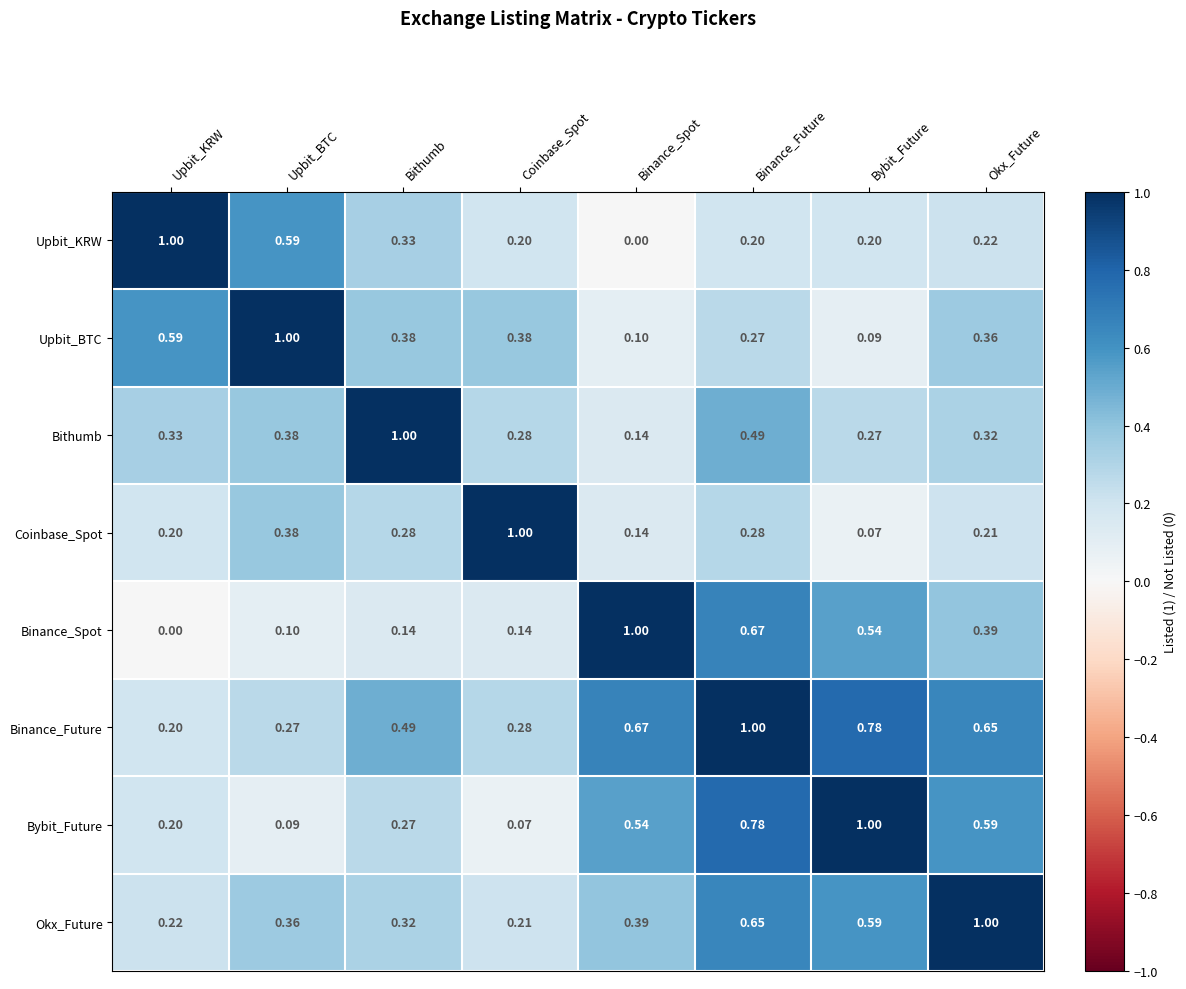

Rank the series at Bithumb from highest to lowest value.

Bithumb, Binance_Future, Upbit_BTC, Upbit_KRW, Okx_Future, Coinbase_Spot, Bybit_Future, Binance_Spot